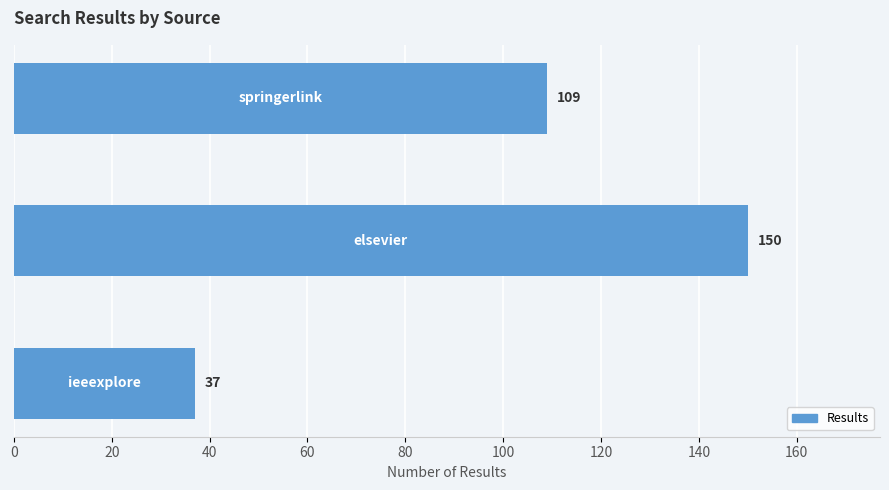

What is the sum of all values?

296